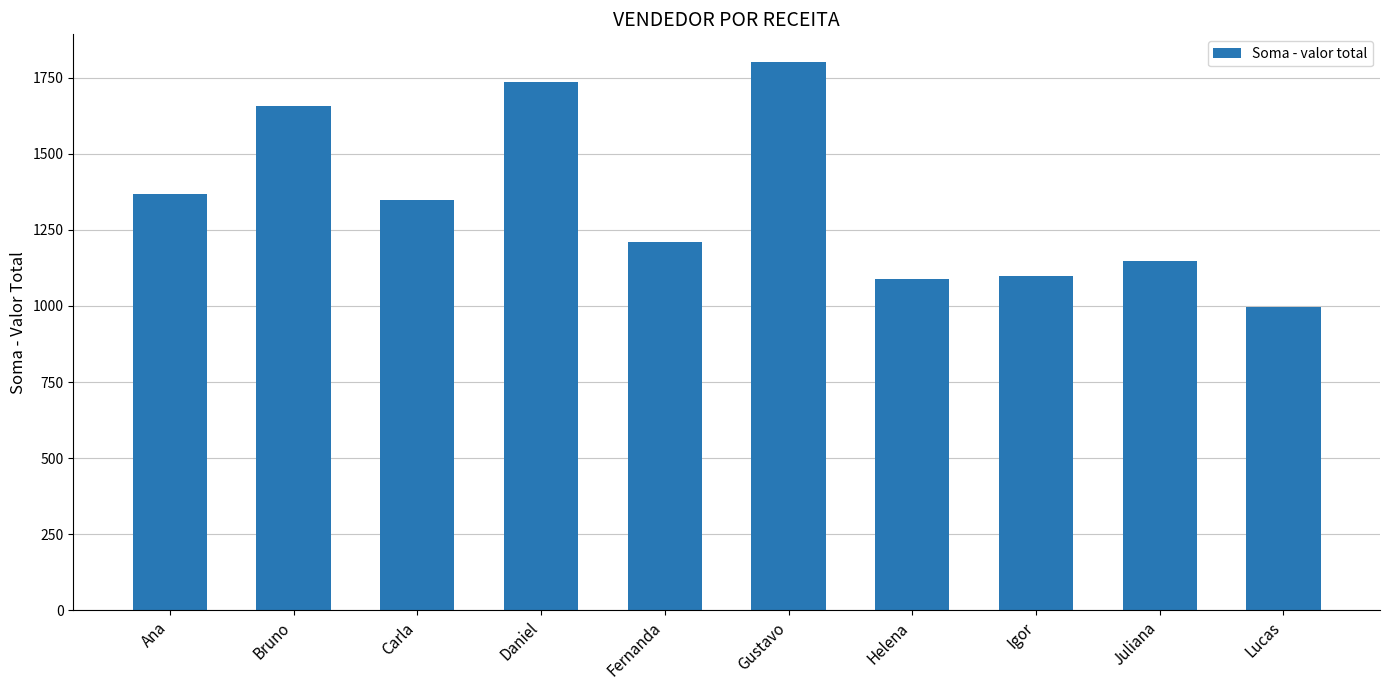

Where does the data first go above 1347?

Ana